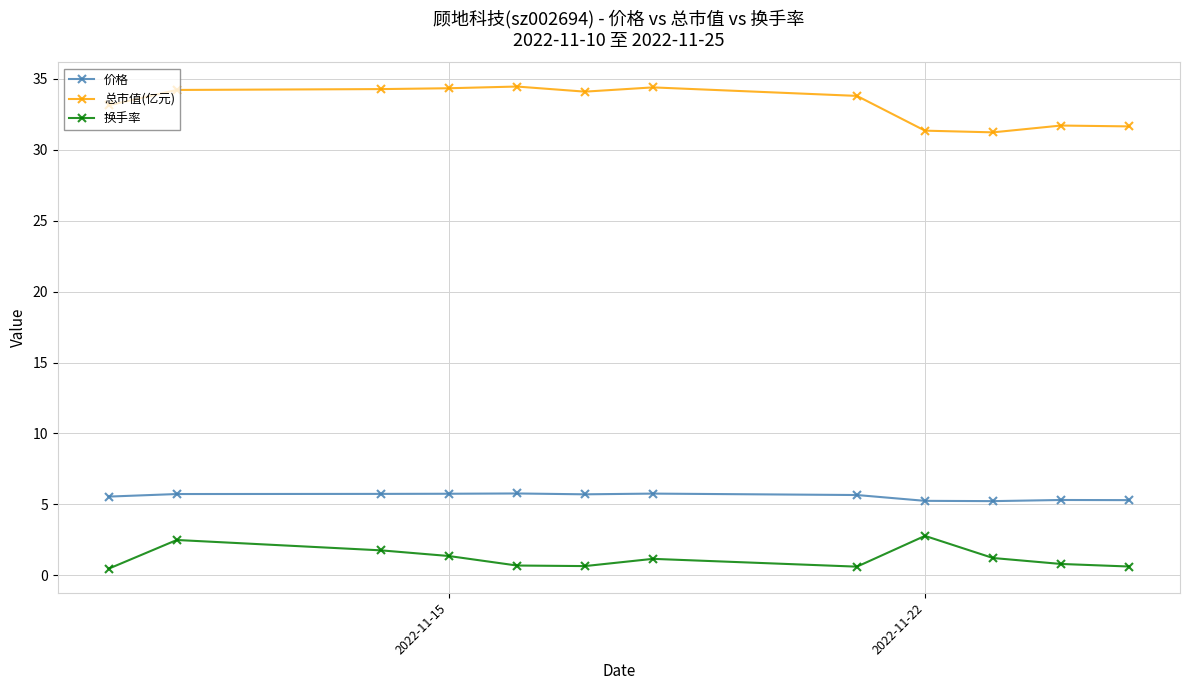

What is the sum of all 价格 values?

66.8